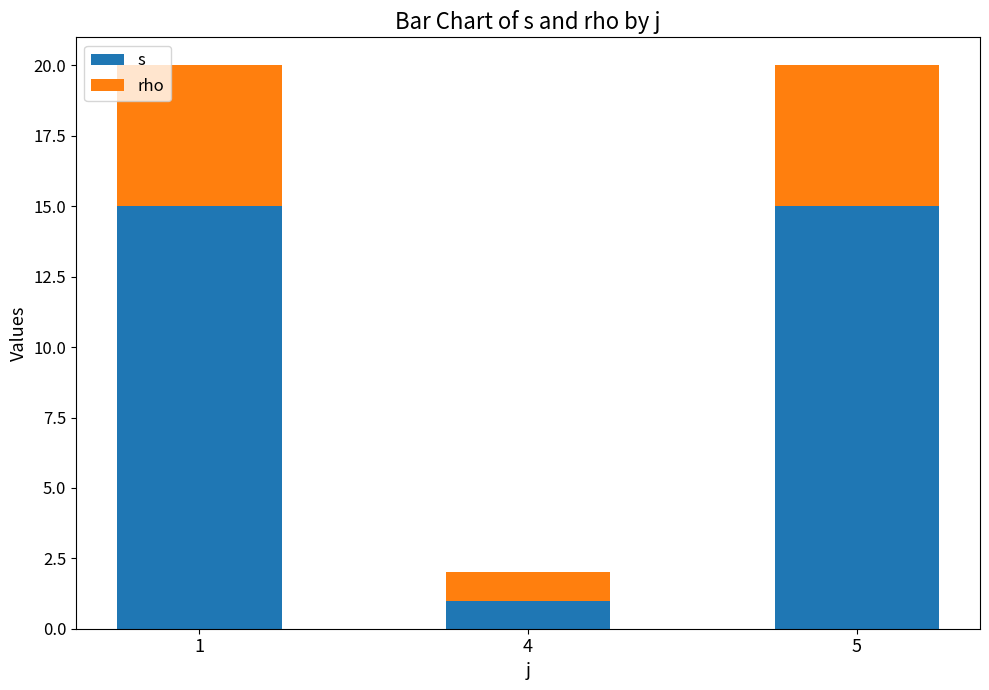

Which series has the largest total across all categories?

s